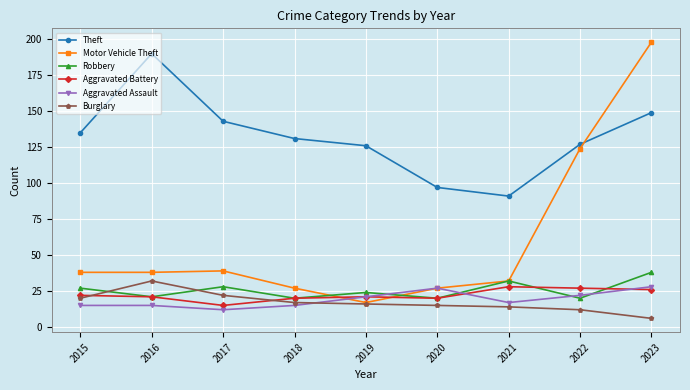

Is it true that Theft equals 97 at 2020?

True